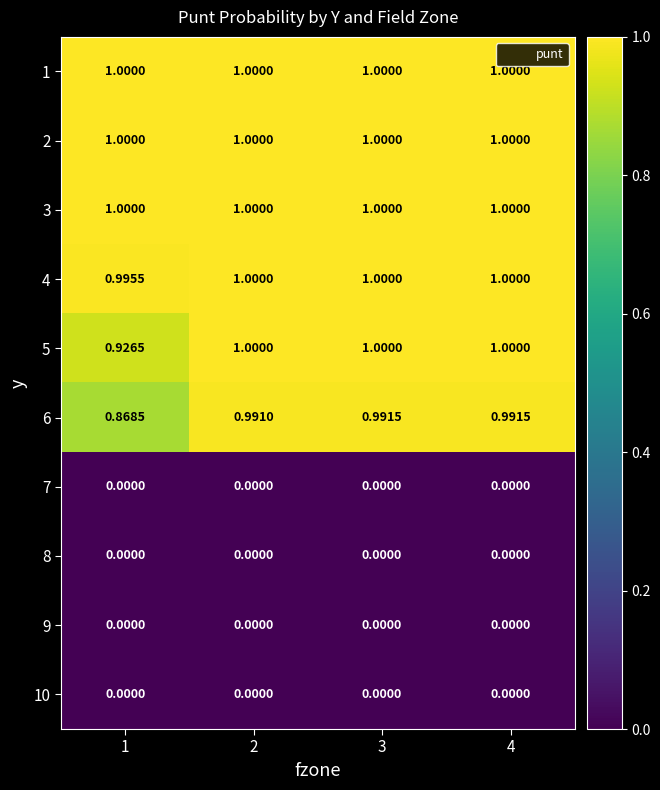

Rank the series at 2 from highest to lowest value.

1, 2, 3, 4, 5, 6, 7, 8, 9, 10